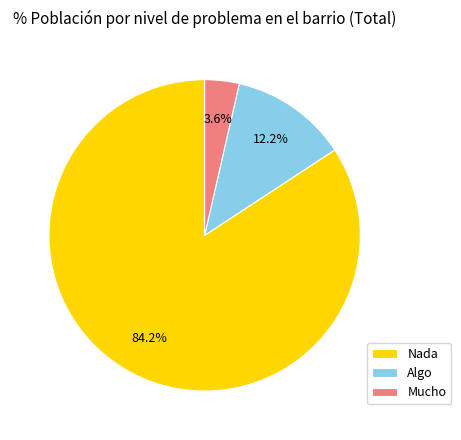

Approximately how many times larger is the value at Algo compared to Mucho?

3.4